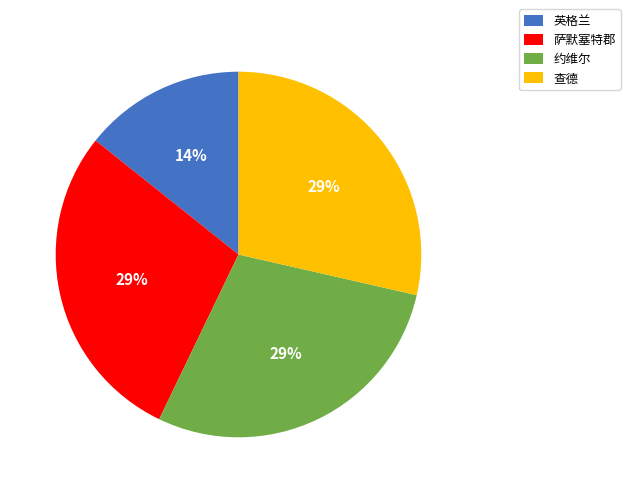

Combined, do 英格兰 and 萨默塞特郡 account for over 50%?

No